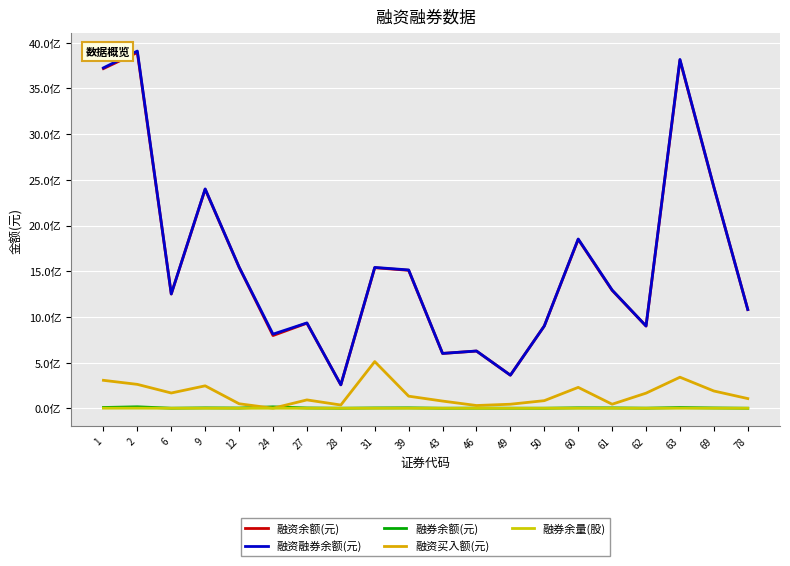

Which category has the highest value across all series?

2